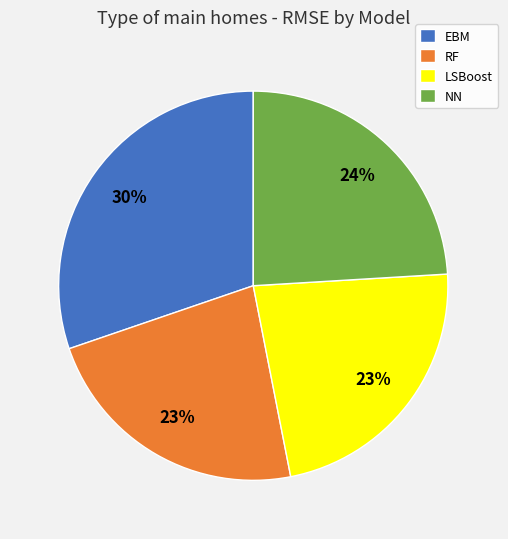

Is NN the majority of the pie?

No